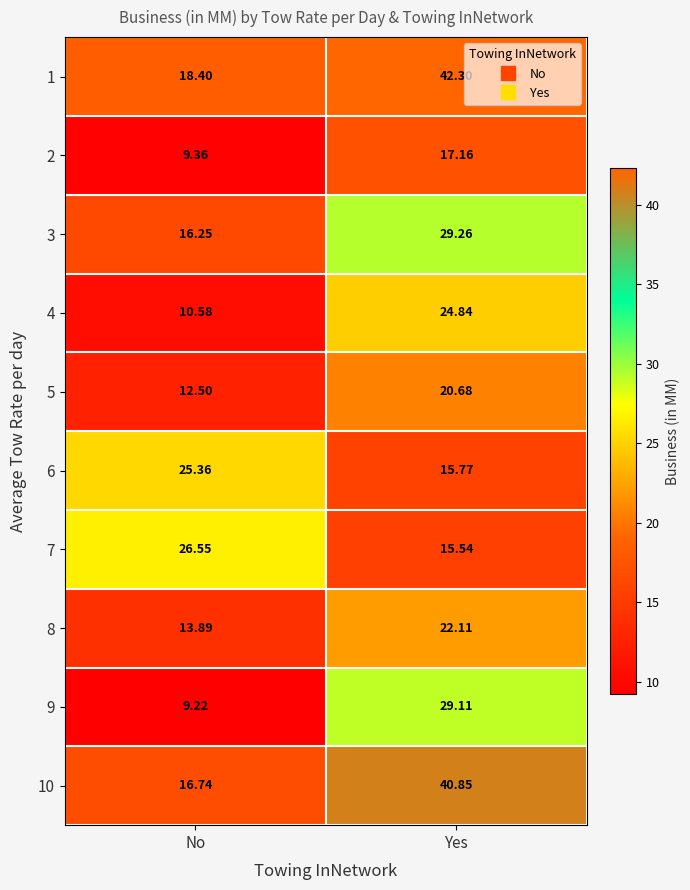

At which category does the chart reach its minimum across all series?

No